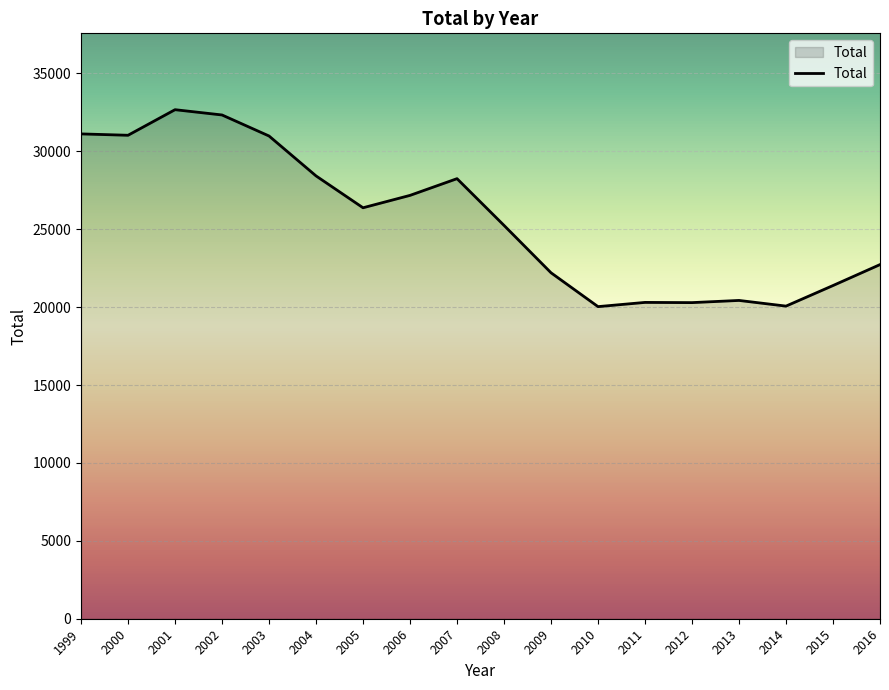

What is the ratio of the value at 2009 to the value at 2012?

1.1